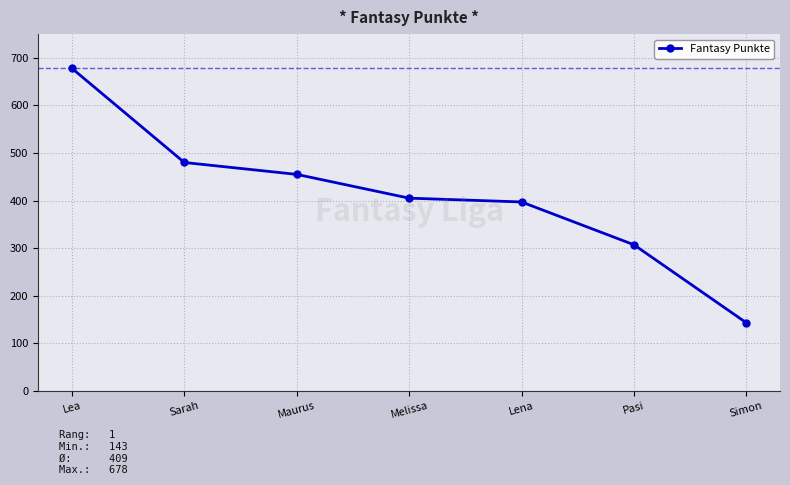

What is the minimum value shown in the chart?

143